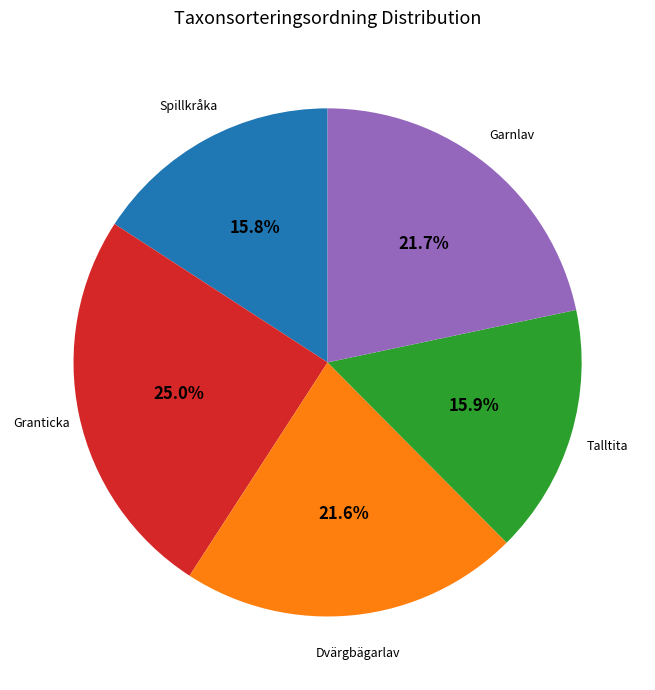

Does Dvärgbägarlav account for over 50% of the chart?

No